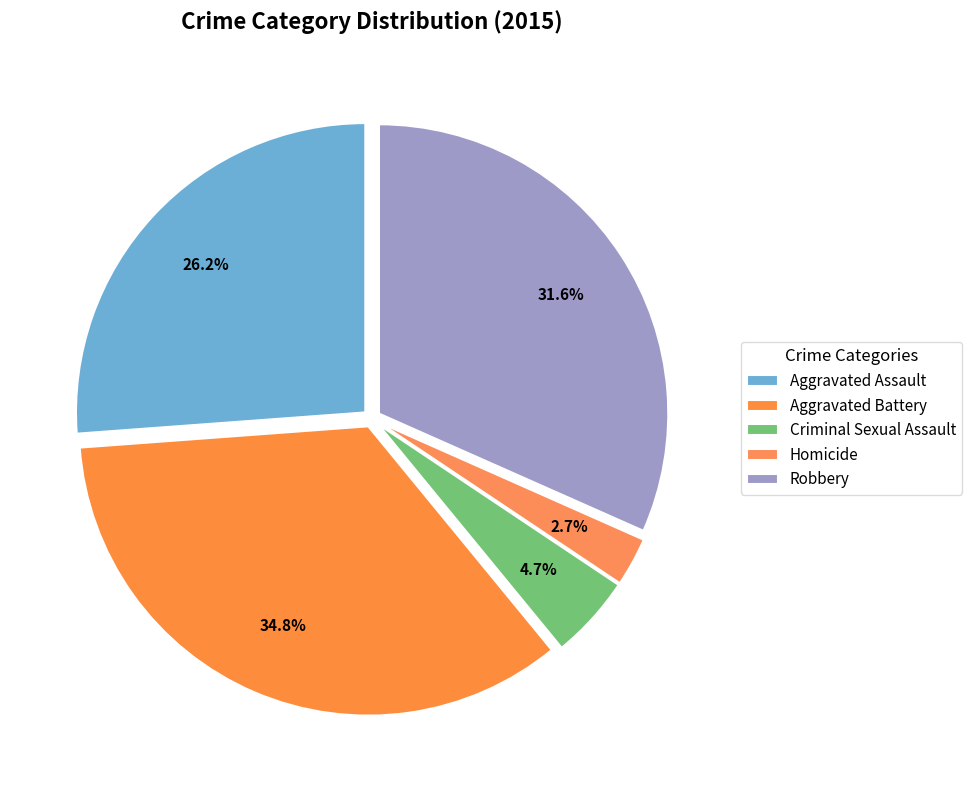

How many slices are in this pie chart?

5